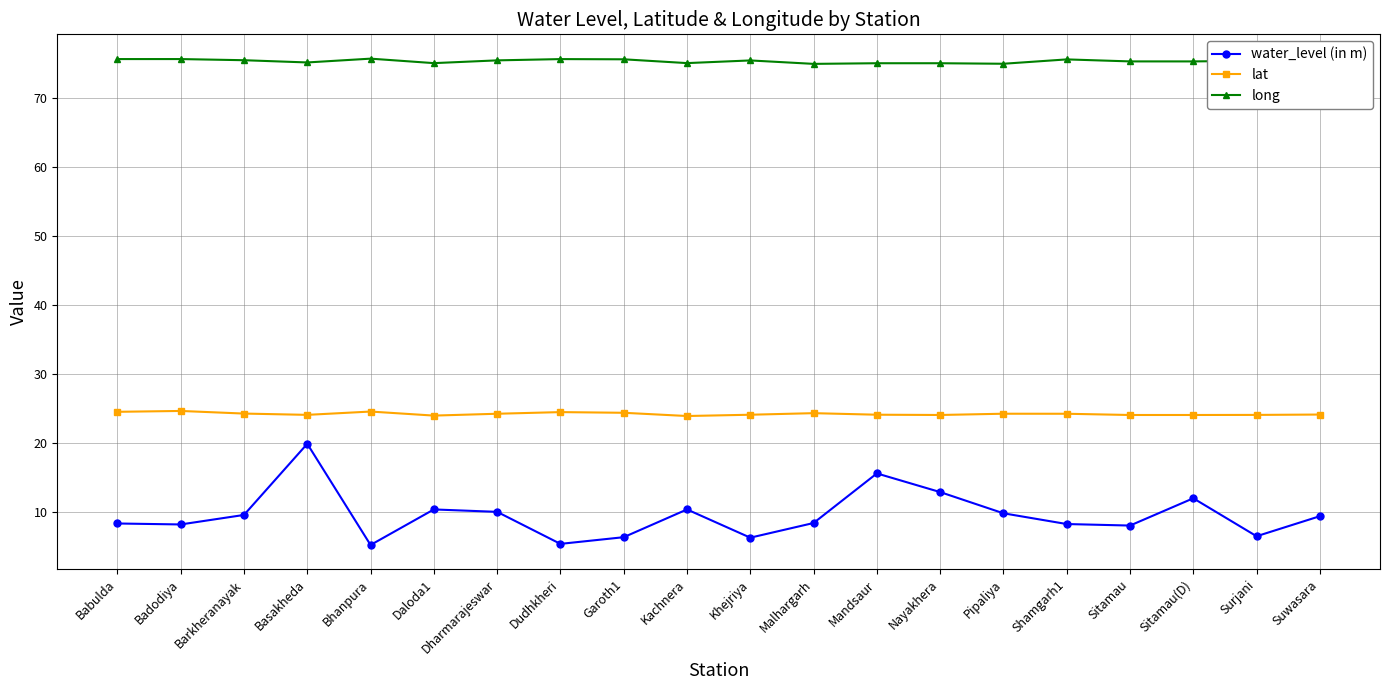

What is the label of the 8th point from the left?

Dudhkheri